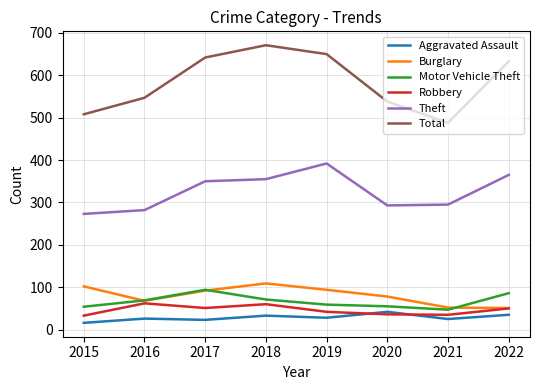

Between 2019 and 2020, which series saw the biggest shift?

Total